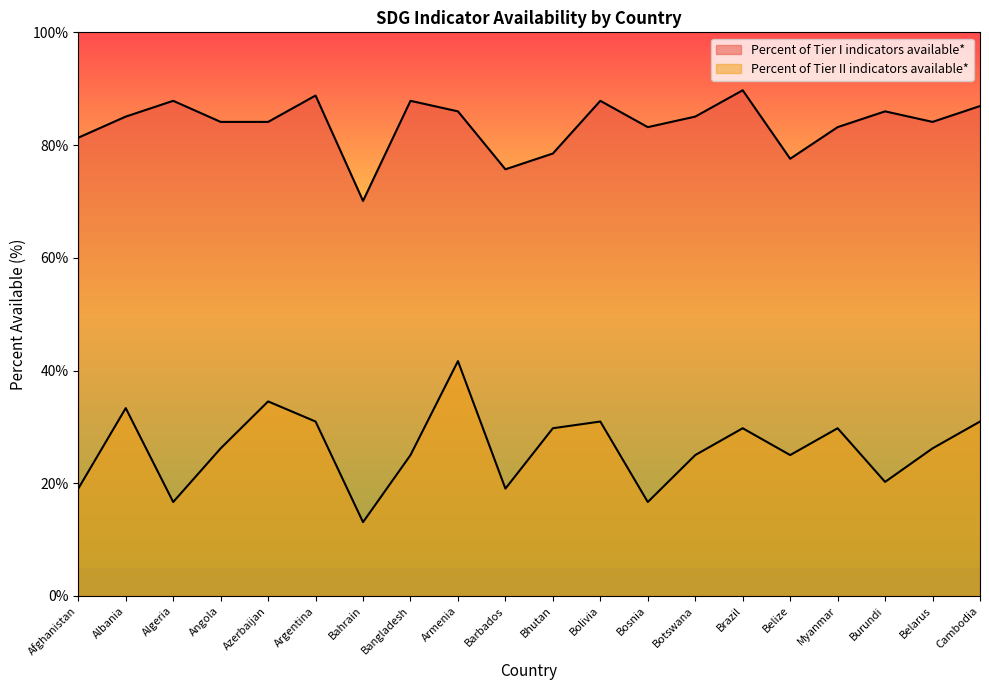

What is the difference between the highest and lowest values at Azerbaijan?

49.6